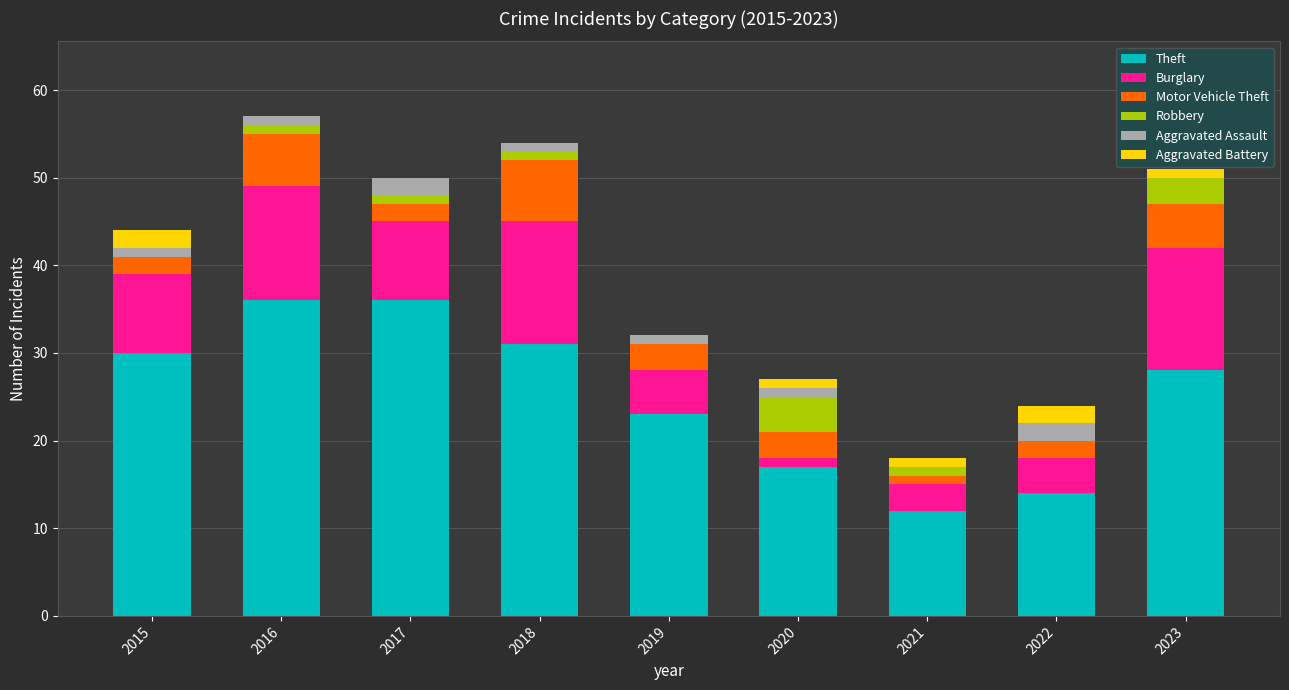

What is the maximum value for Theft?

36